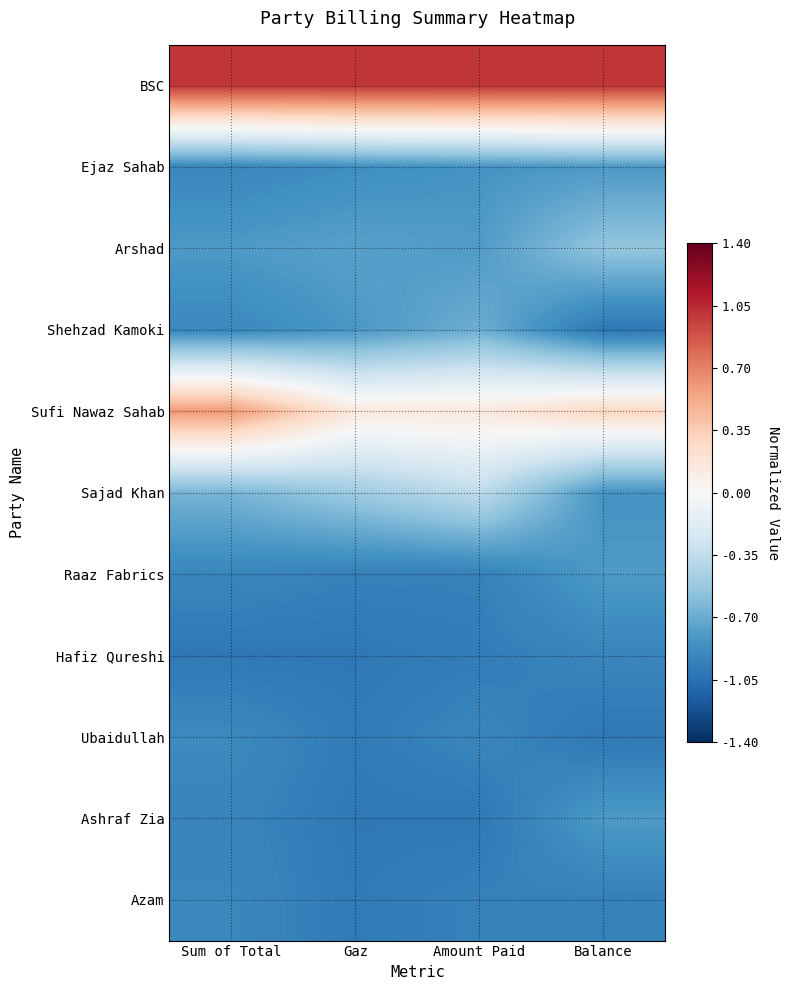

Rank the series by their maximum value, from highest to lowest.

BSC, Sufi Nawaz Sahab, Sajad Khan, Arshad, Shehzad Kamoki, Raaz Fabrics, Ashraf Zia, Ejaz Sahab, Ubaidullah, Azam, Hafiz Qureshi